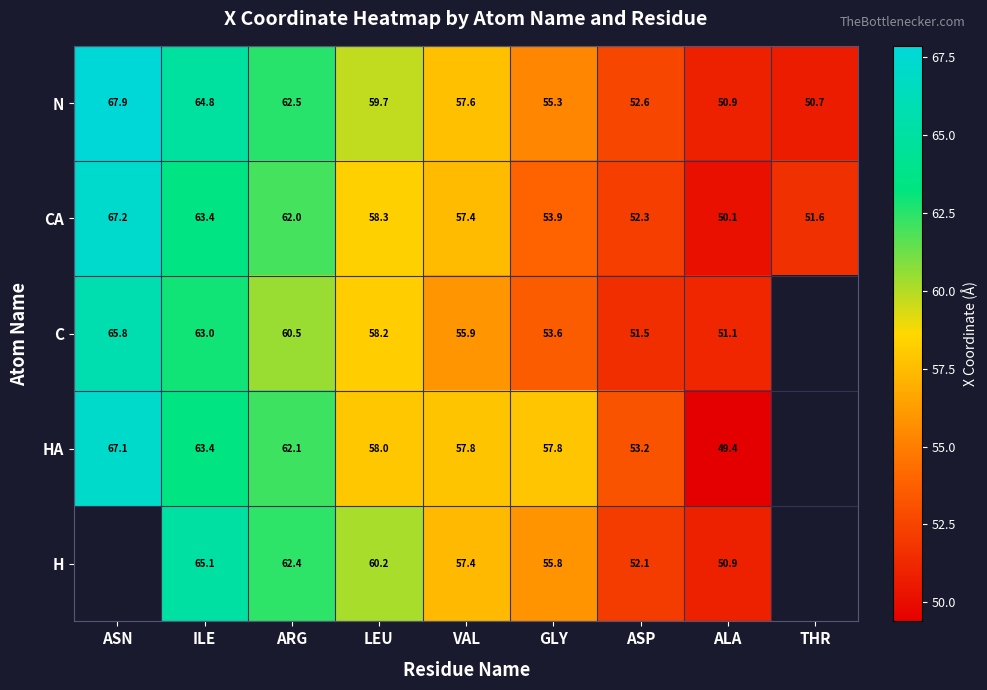

Is the value of C at ASP greater than the value of HA at ASP?

No